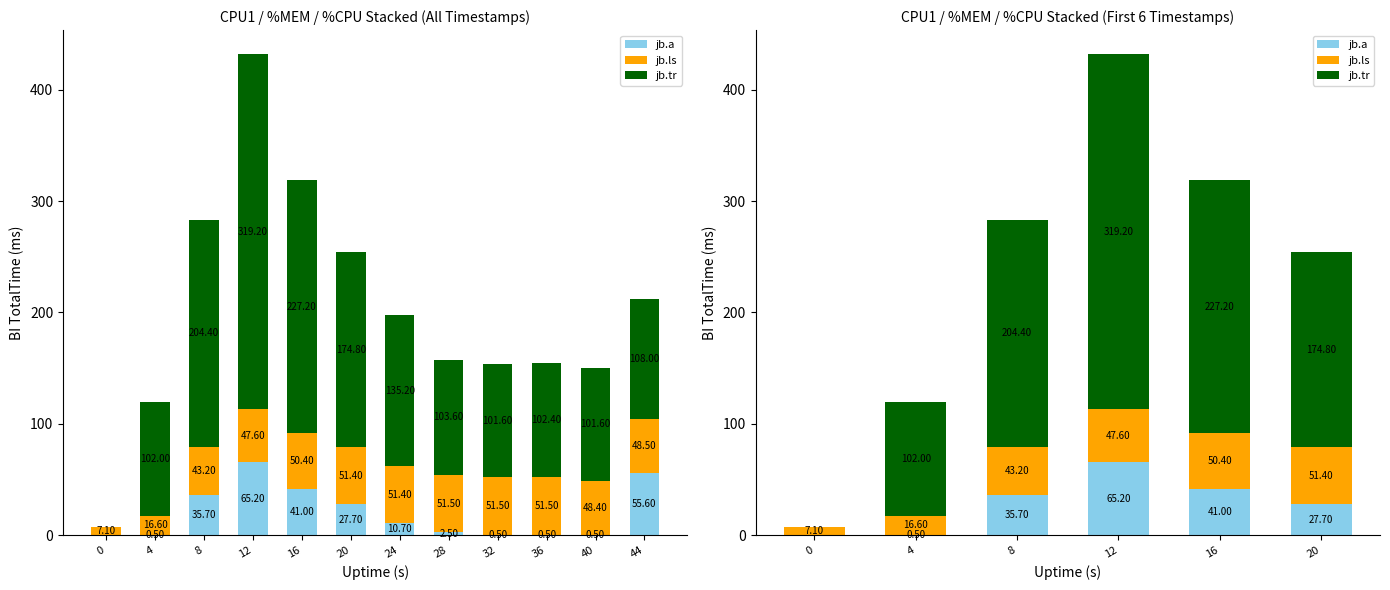

What is the greatest value displayed?

319.2